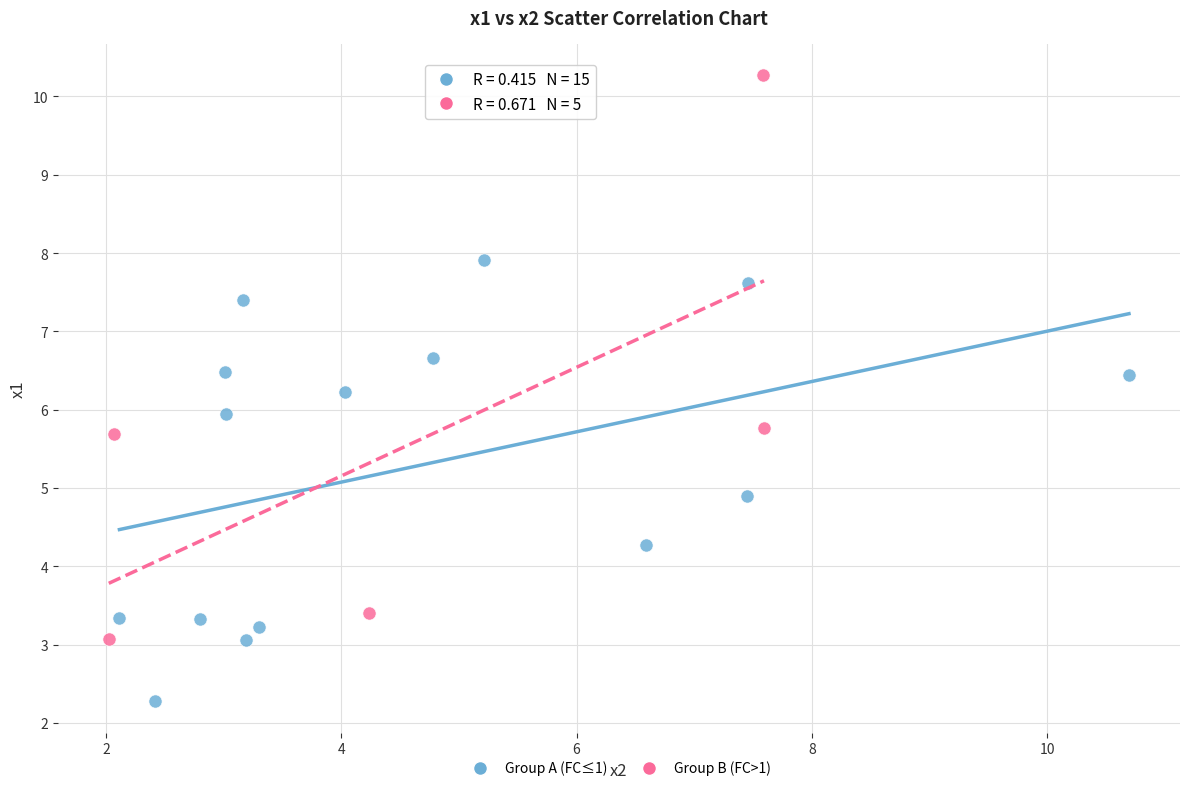

Which series has the largest Y range (max minus min)?

Group B (FC>1)